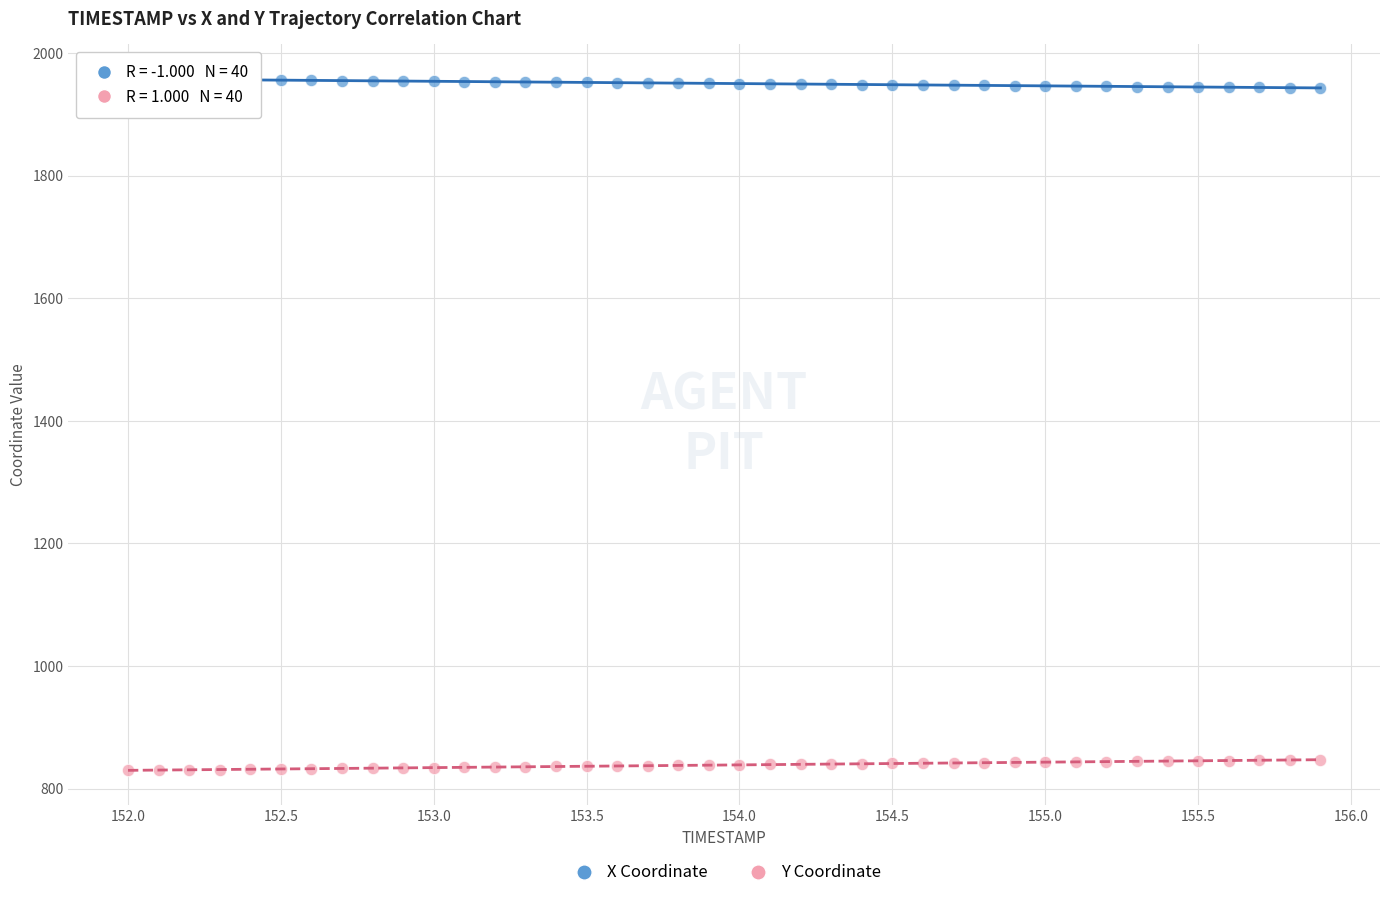

Across all data points, what is the range of X values (max minus min)?

3.9